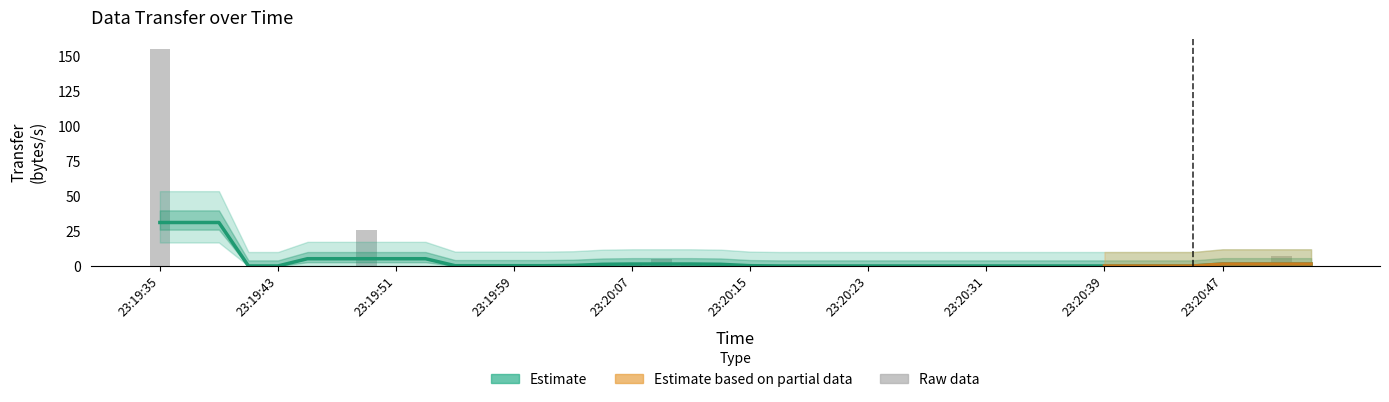

Reading left to right, extract all data points from this chart.

155.8	0.0	0.0	0.0	0.0	0.0	0.0	26.0	0.0	0.0	0.0	0.0	1.0	0.0	0.0	0.0	1.0	5.0	1.0	0.0	0.0	0.0	0.0	0.0	0.0	0.0	0.0	0.0	0.0	0.0	0.0	0.0	0.0	0.0	0.0	0.0	0.0	0.0	7.0	0.0